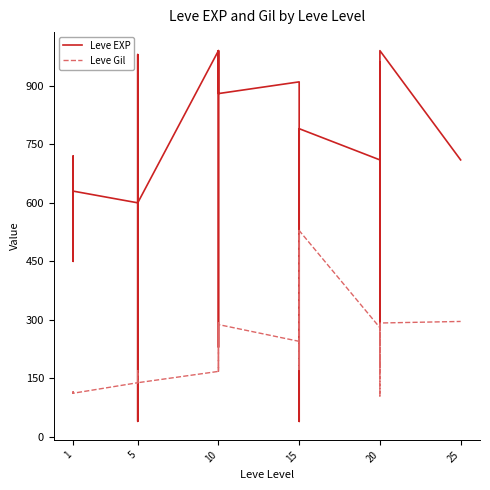

True or false: Leve Gil has a value of 170 at 1.

False